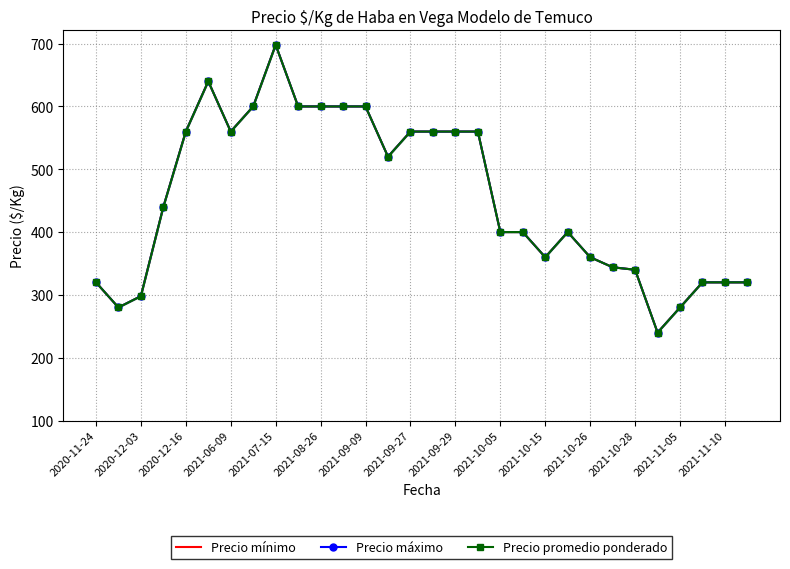

What is the sum of the Precio mínimo values at 15 and 2020-12-16?

858